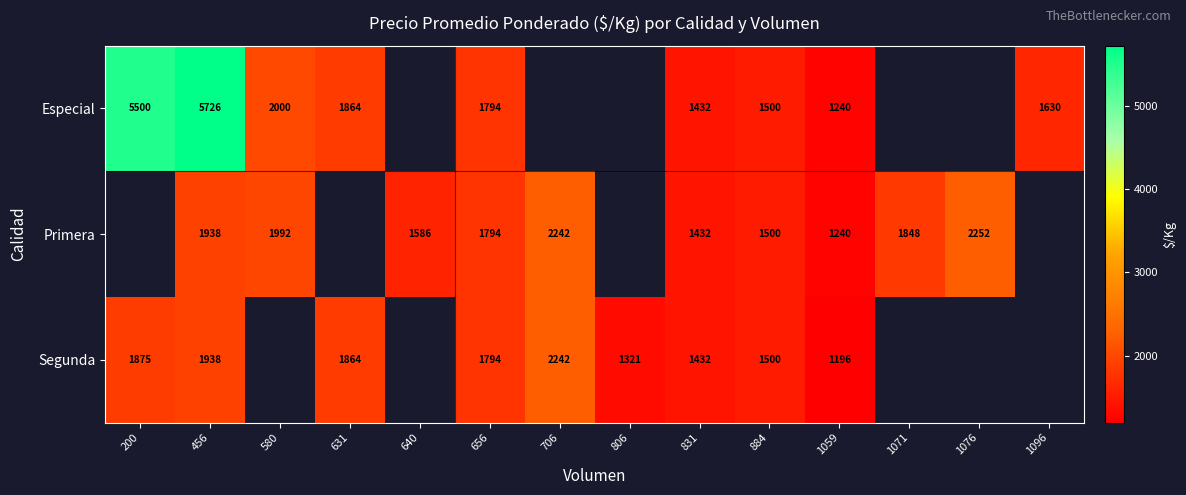

The value of Segunda at 631 is 1155. True or false?

False